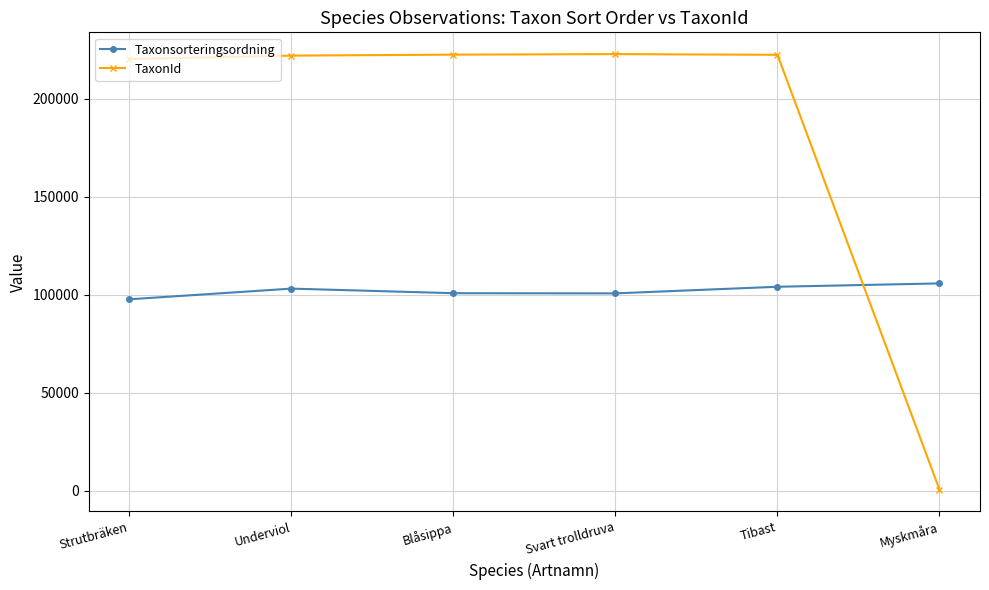

At how many categories does at least one series exceed 70667?

6